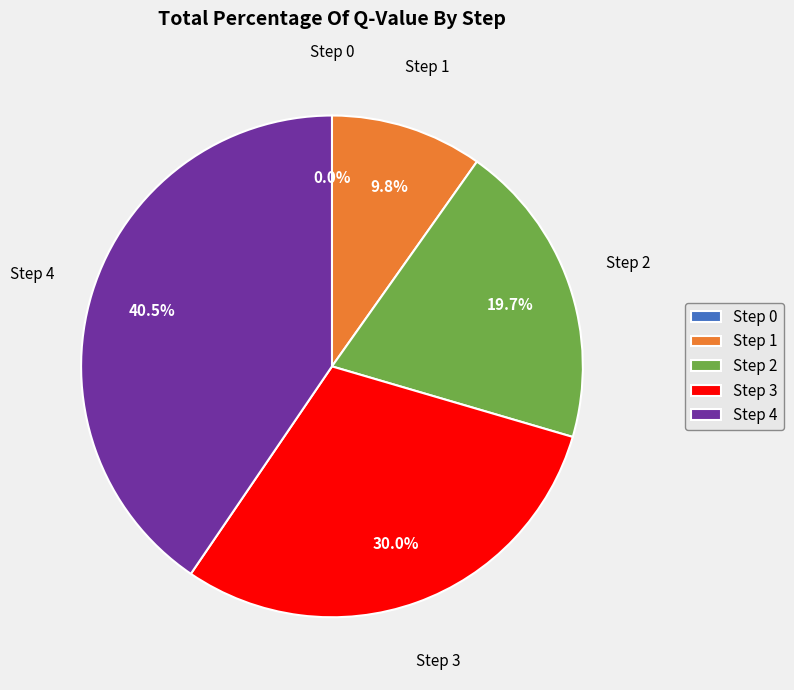

Which slice is the largest?

Step 4